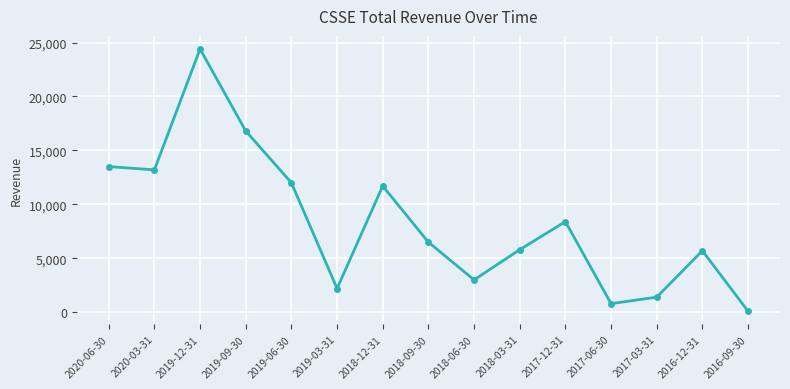

What is the greatest value displayed?

24400